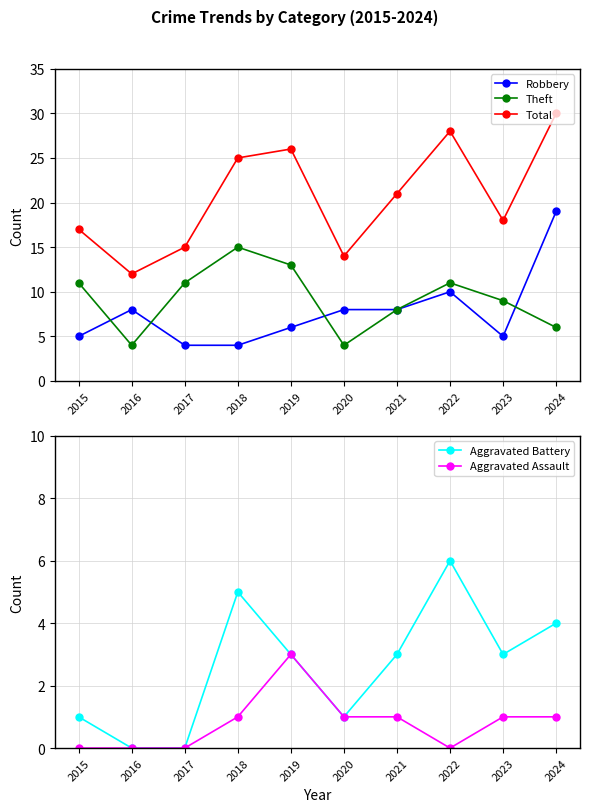

In Aggravated Assault, how many points are lower than both neighbors (excluding endpoints)?

1